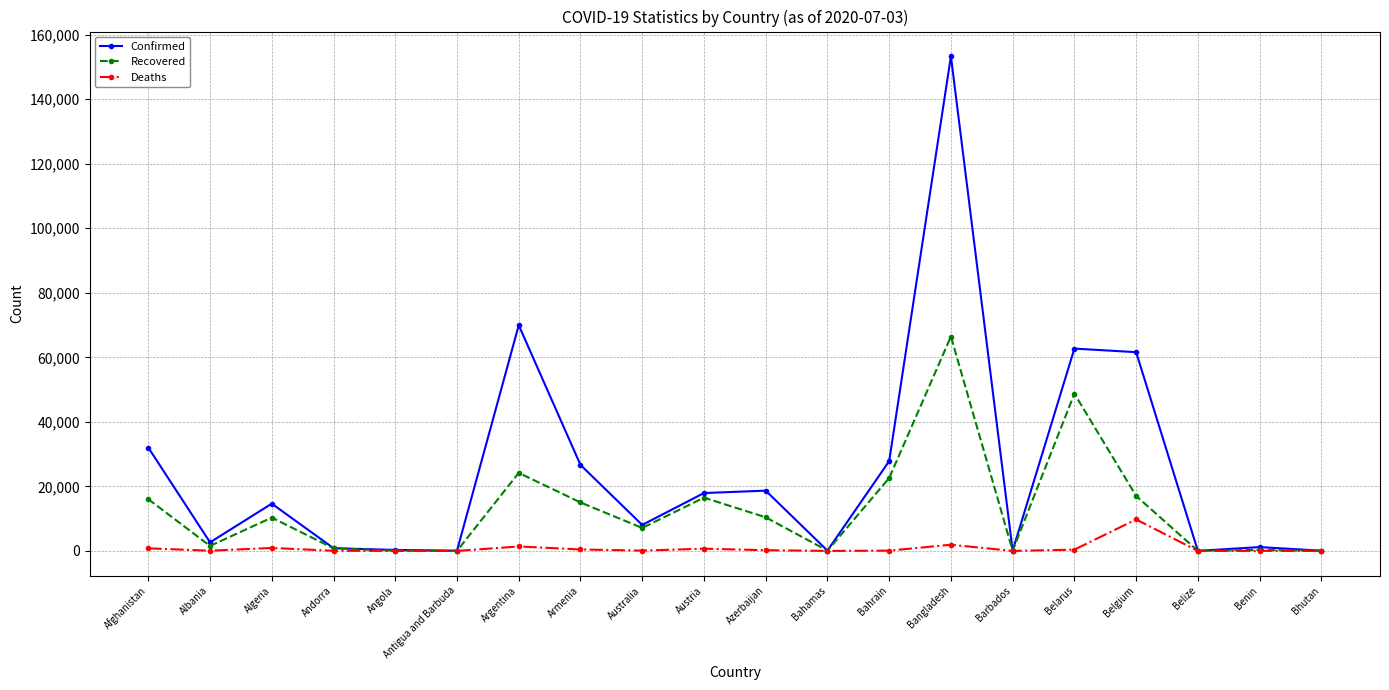

Rank the series by their average value, from lowest to highest.

Deaths, Recovered, Confirmed